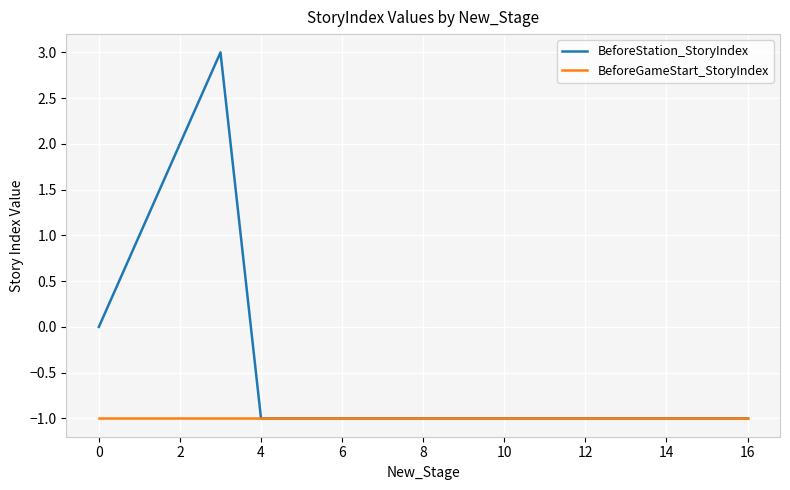

Which series has the largest total across all categories?

BeforeStation_StoryIndex